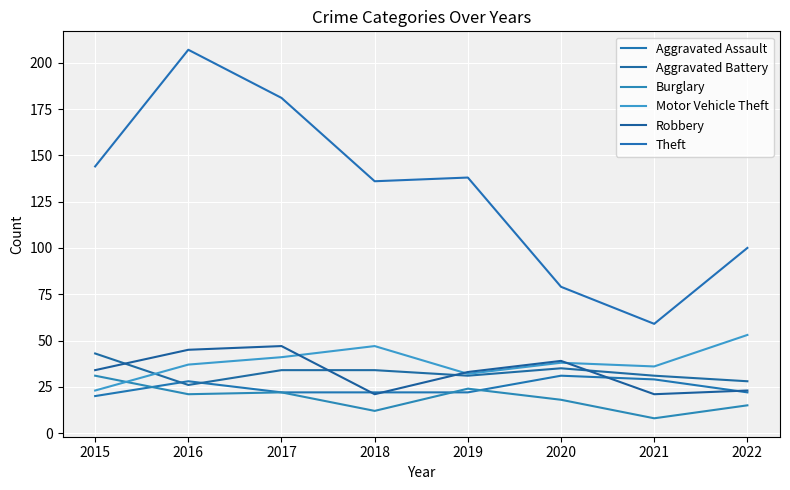

True or false: Burglary and Robbery cross at least once.

False